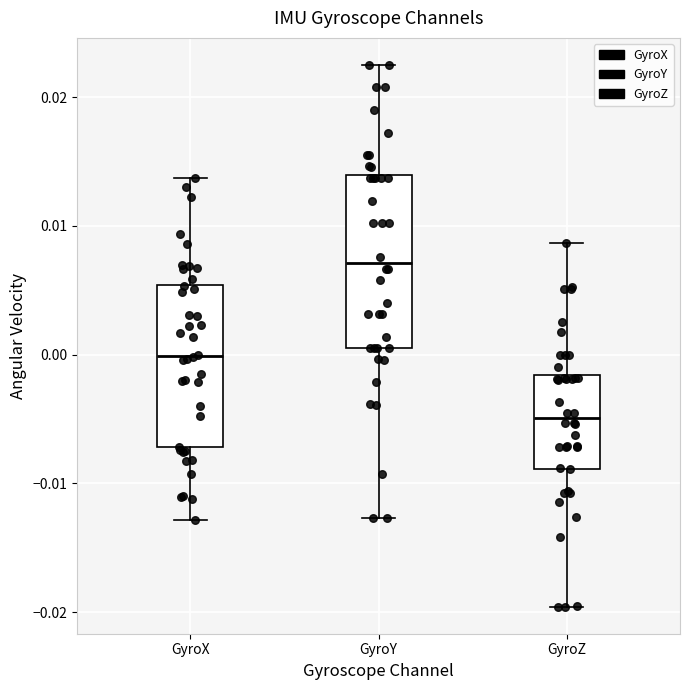

Where does the median line of the box for GyroX sit on the y-axis? The values are not printed on the chart, so give them approximately, as read against the axis.

0.000